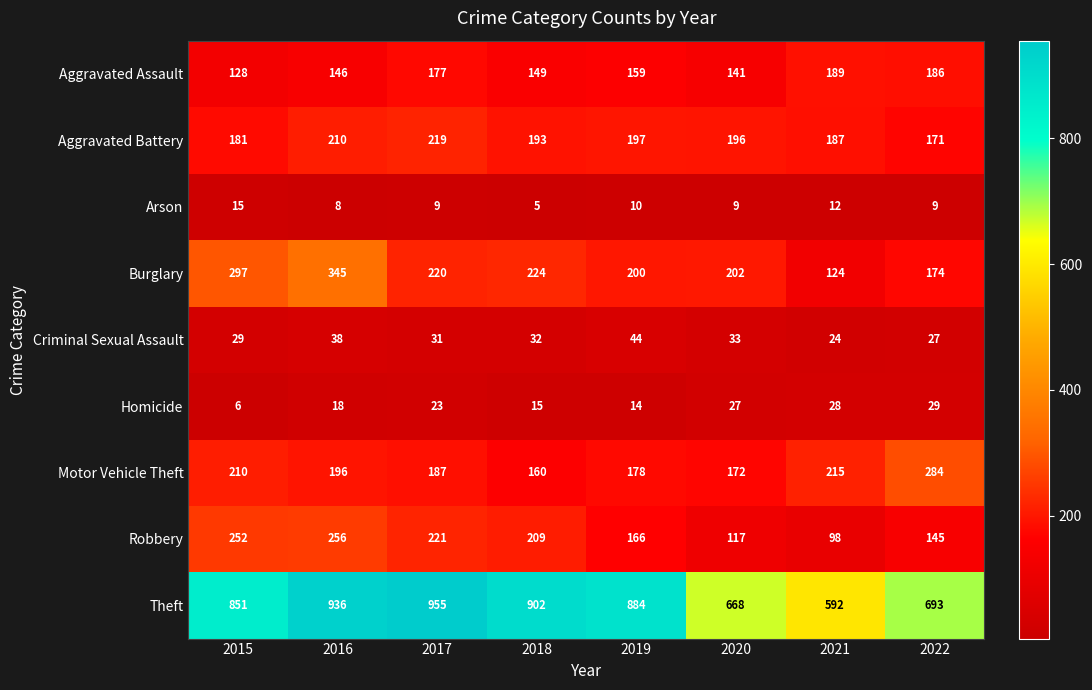

What is the difference between the highest and lowest values at 2018?

897